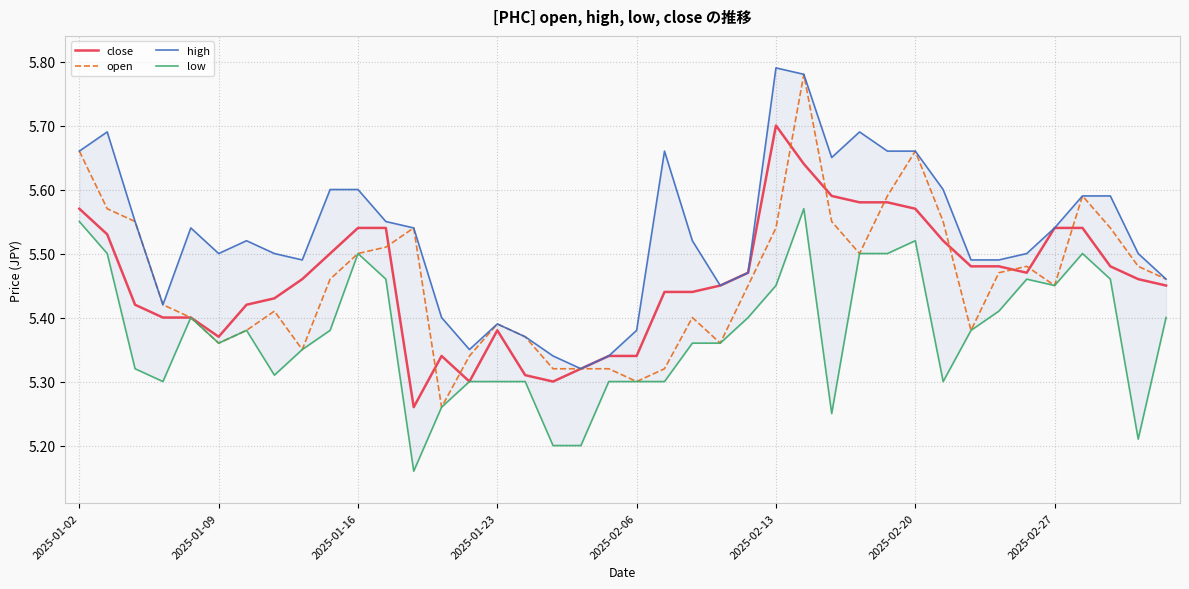

True or false: open and low intersect in this chart.

False